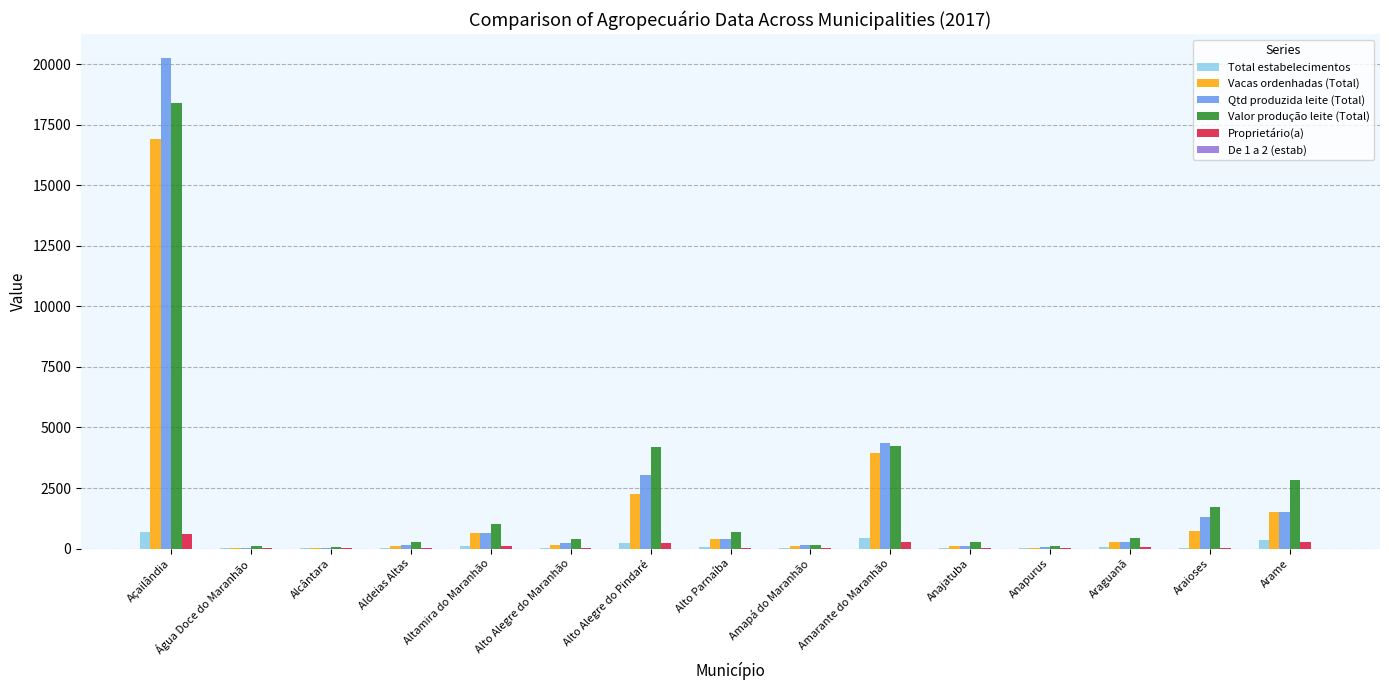

Is it true that Vacas ordenhadas (Total) equals 157.0 at Alto Alegre do Maranhão?

True